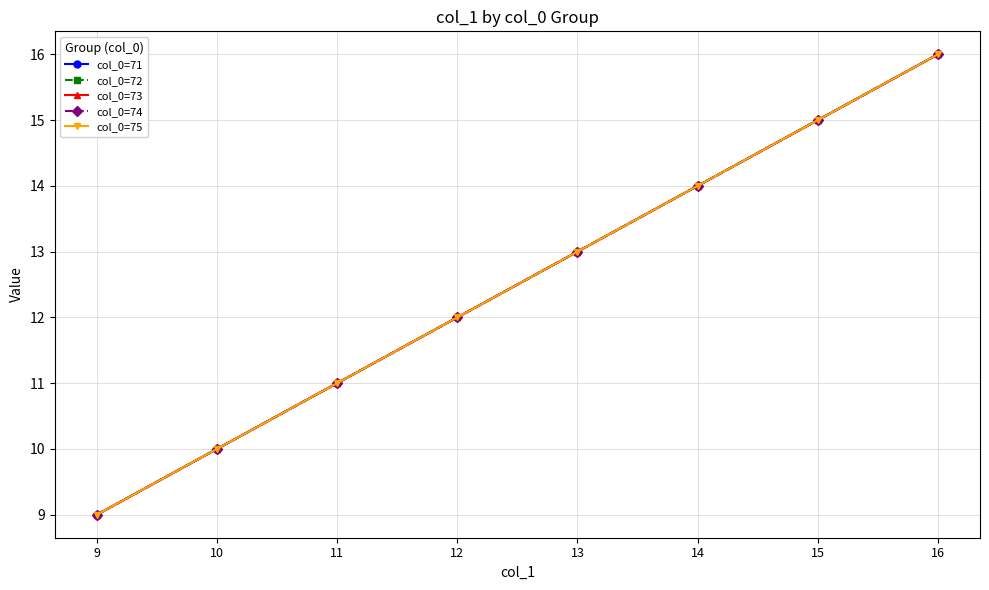

How many lines are shown in the chart?

5